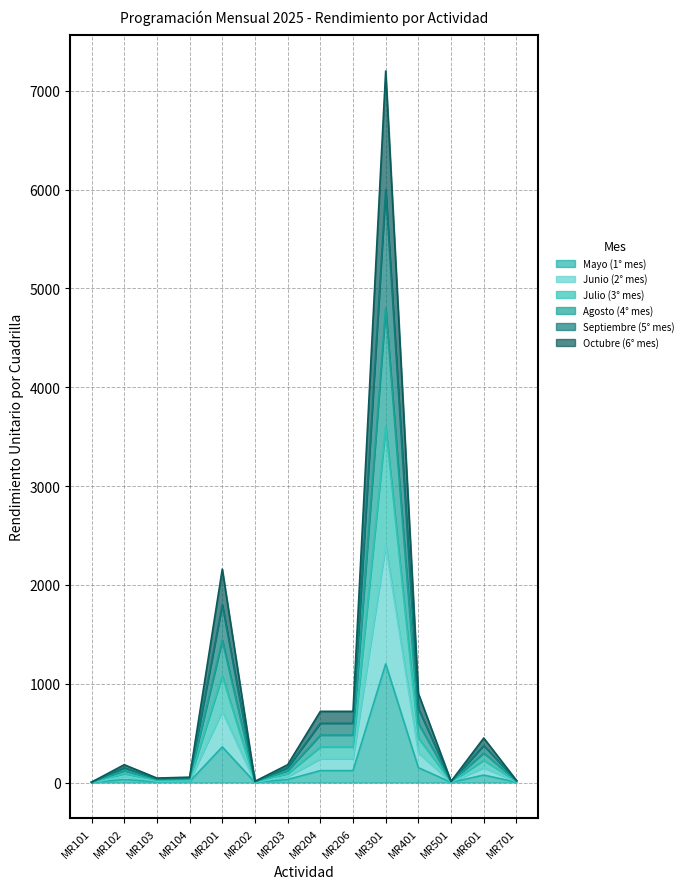

Does the chart have visible grid lines?

Yes